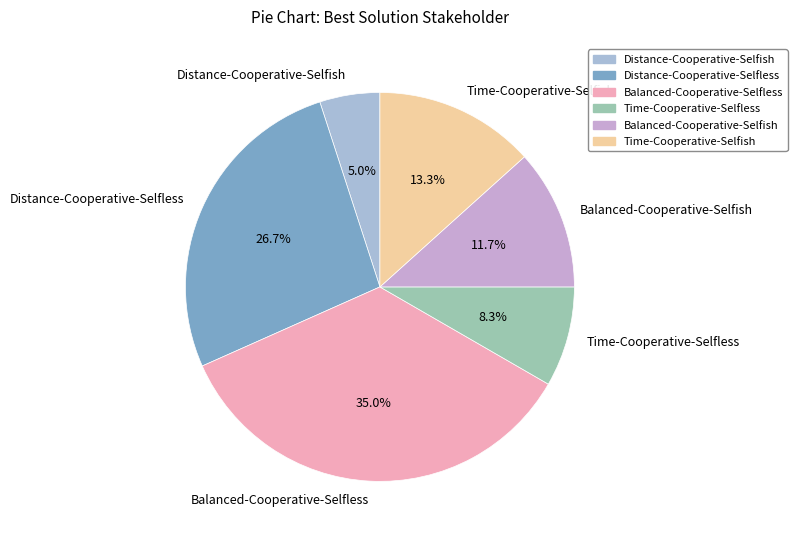

To the nearest percent, what portion does Time-Cooperative-Selfish represent?

13%